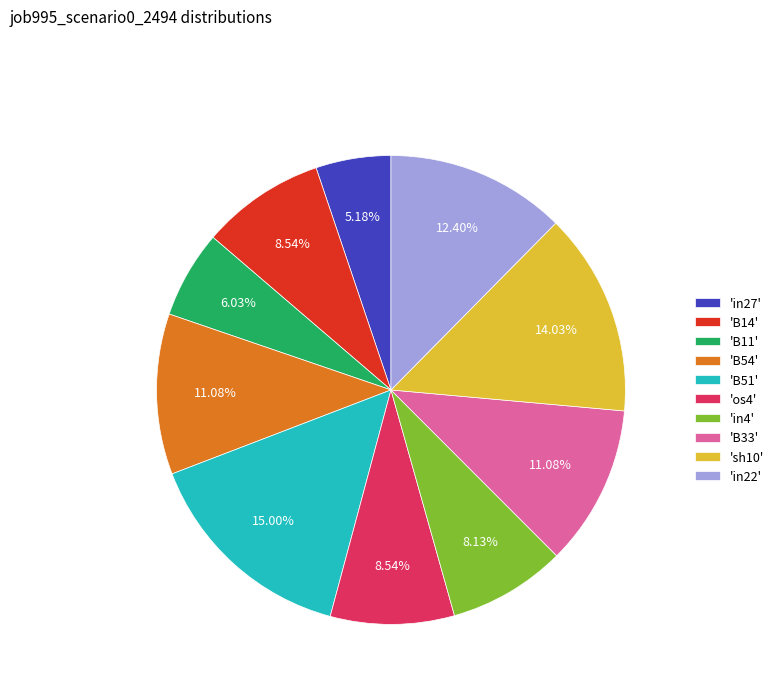

Does any single category account for the majority?

No